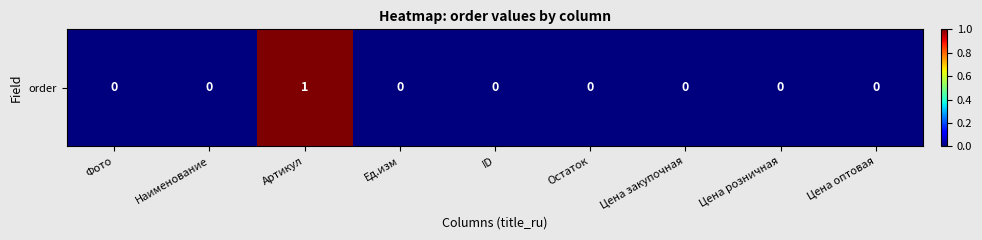

What is the change in value from Артикул to Ед.изм?

-1